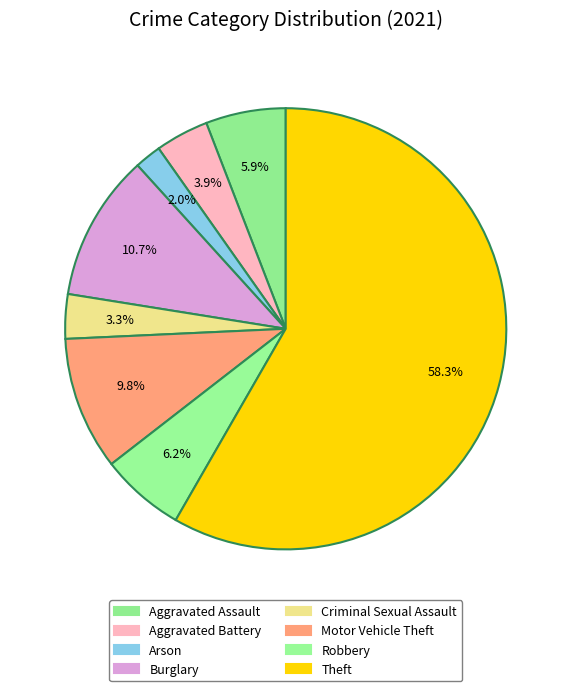

What percentage do Theft and Motor Vehicle Theft together represent?

68.1%